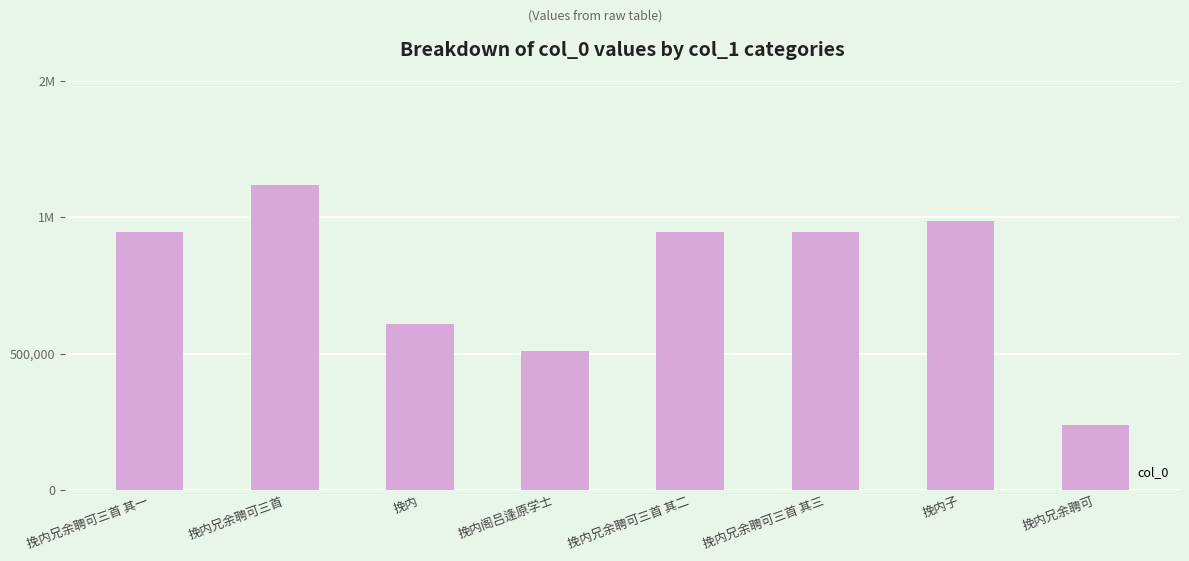

What is the difference between the maximum and minimum values?

879736